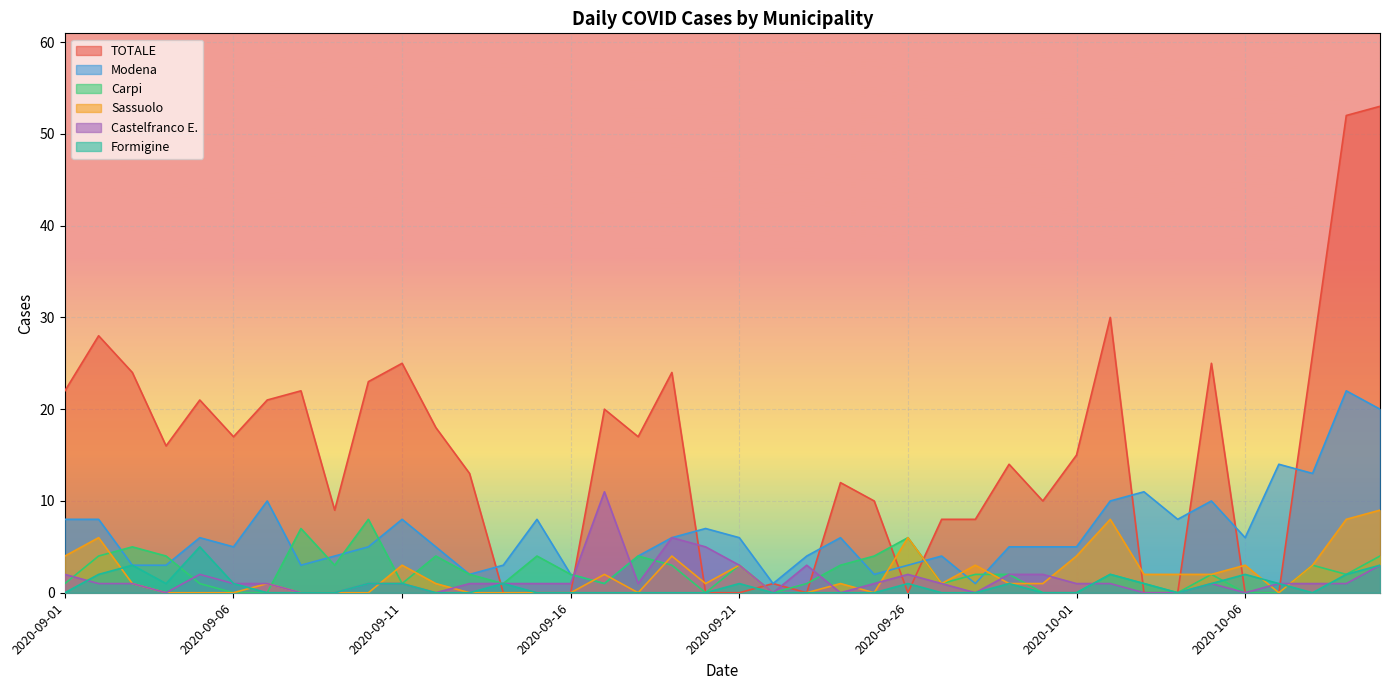

Is it true that Sassuolo equals 2 at 32?

True